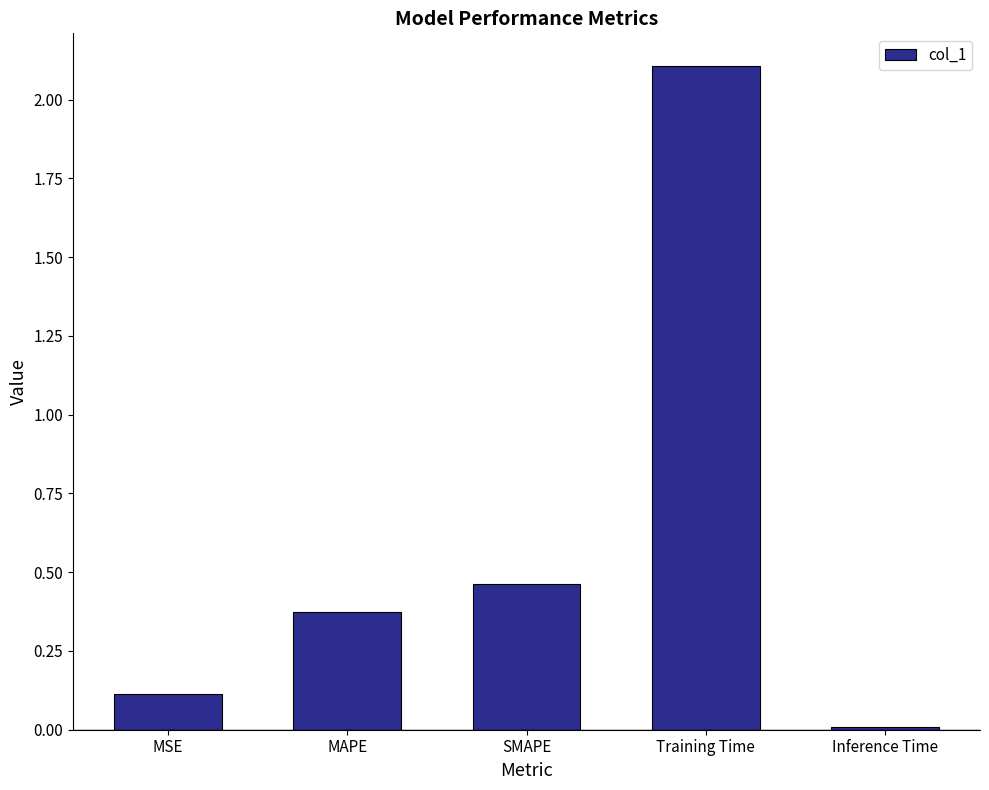

Where is the data nearest to the value 1?

SMAPE